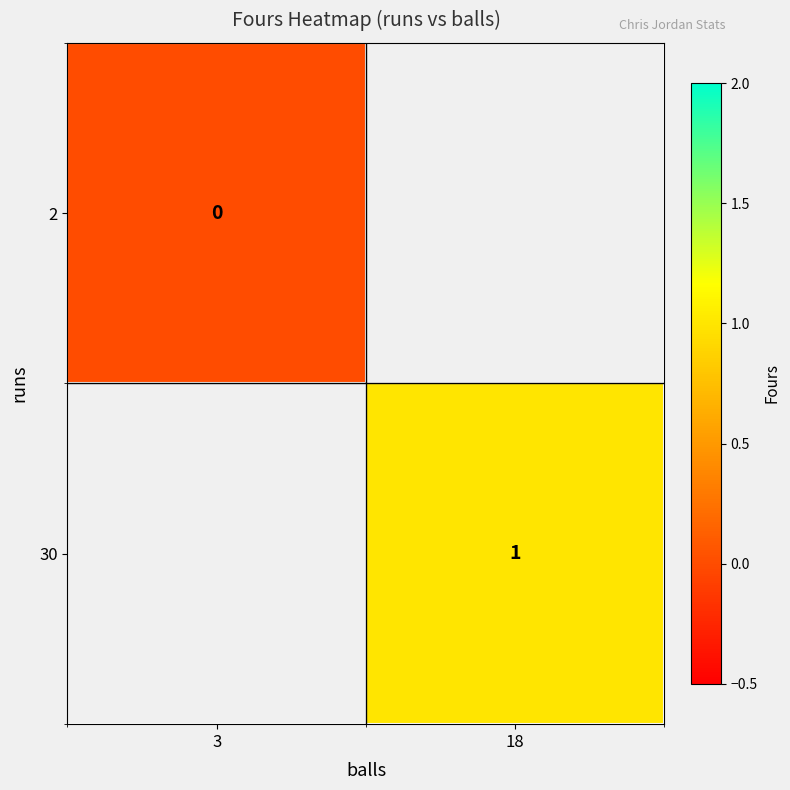

True or false: 30 has a value of 0 at 18.

False